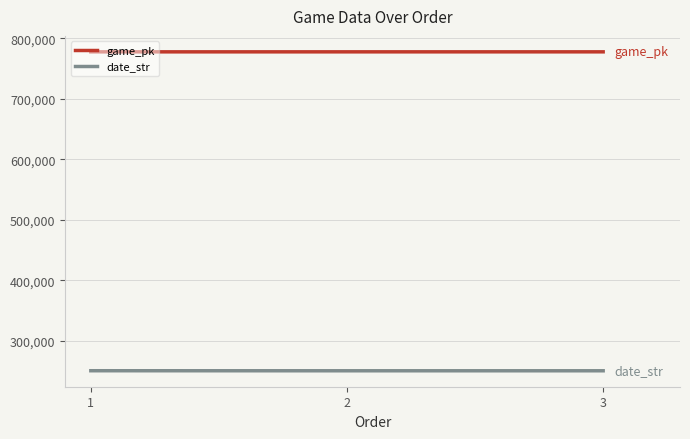

What is the sum of the date_str values at 3 and 2?

501061